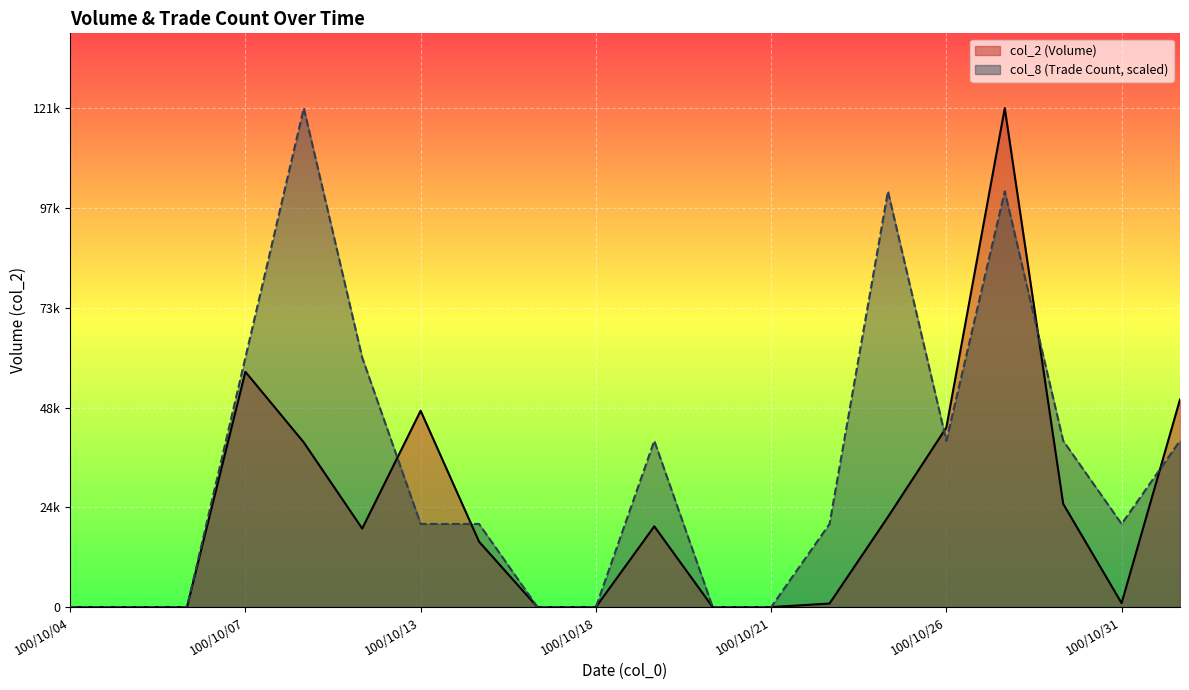

How many times do col_2 and col_8 cross each other?

5